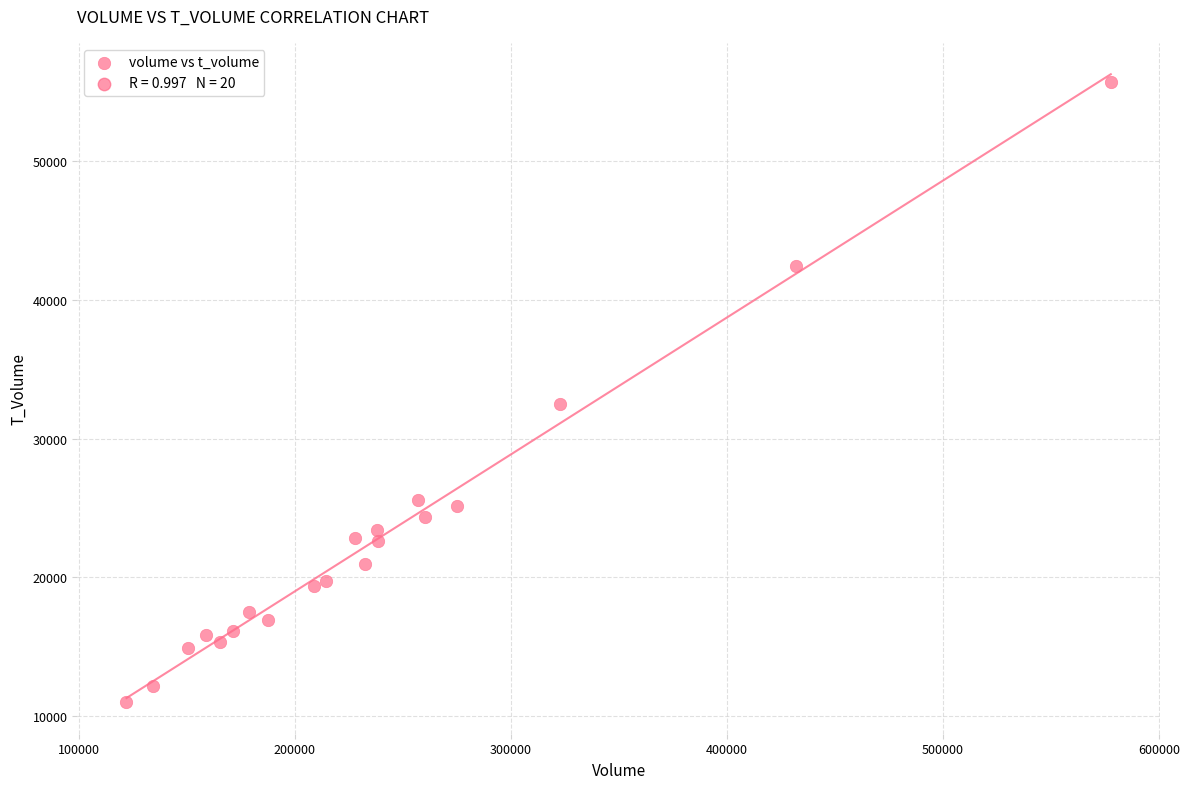

What is the range of Y values (max minus min)?

44725